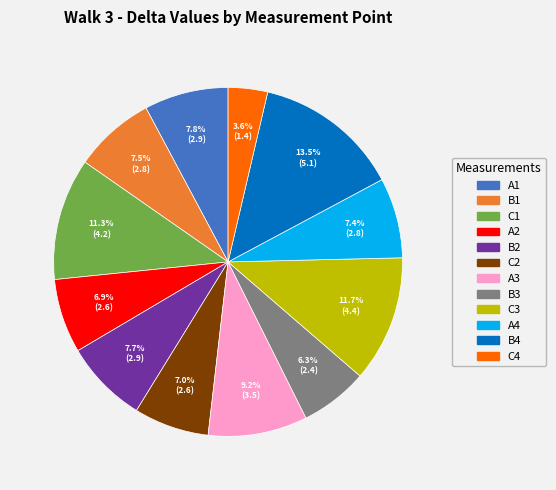

What is the smallest slice in the pie chart?

C4